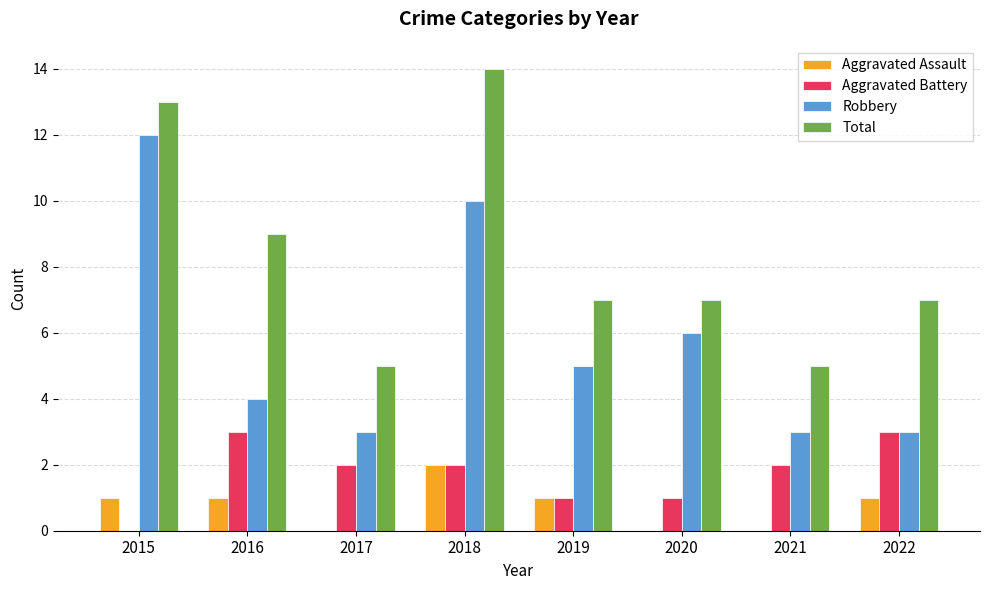

Reading left to right, list all the values displayed in this chart.

Aggravated Assault: 2015=1	2016=1	2017=0	2018=2	2019=1	2020=0	2021=0	2022=1
Aggravated Battery: 2015=0	2016=3	2017=2	2018=2	2019=1	2020=1	2021=2	2022=3
Robbery: 2015=12	2016=4	2017=3	2018=10	2019=5	2020=6	2021=3	2022=3
Total: 2015=13	2016=9	2017=5	2018=14	2019=7	2020=7	2021=5	2022=7